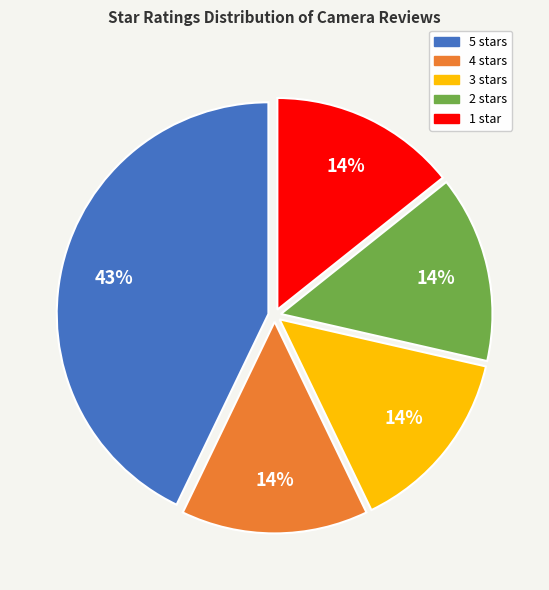

To the nearest percent, what is the difference between the largest and smallest slice percentages?

29%